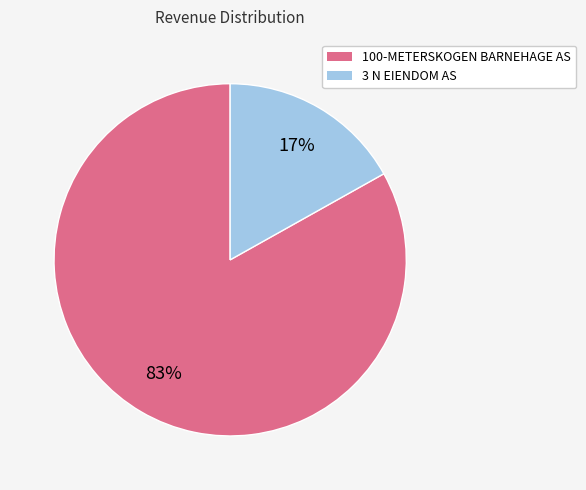

What is the ratio of the value at 3 N EIENDOM AS to the value at 100-METERSKOGEN BARNEHAGE AS?

0.2